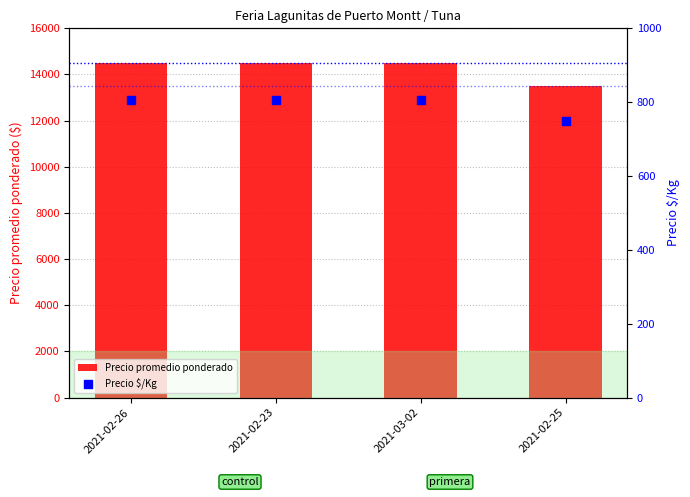

Which series contains the lowest Y value?

Precio $/Kg